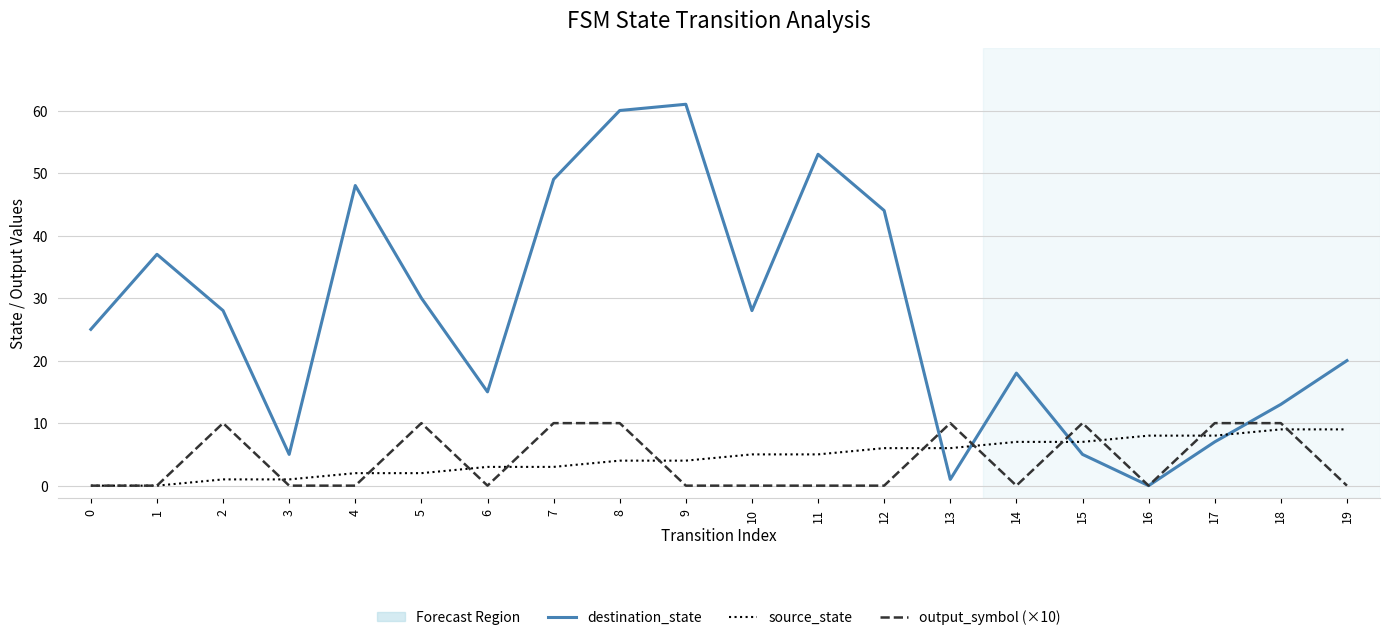

Where is destination_state nearest to the value 30?

5